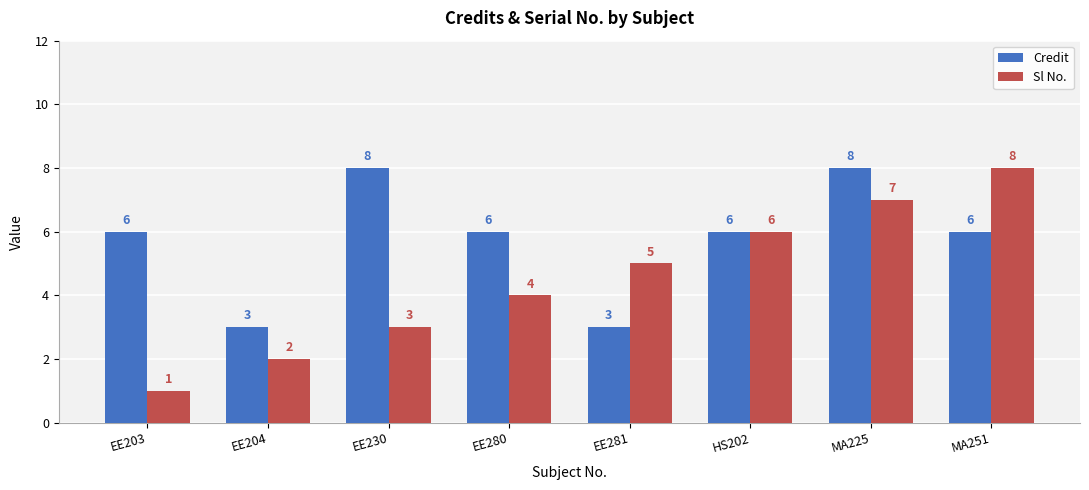

What position from the left is EE203?

1